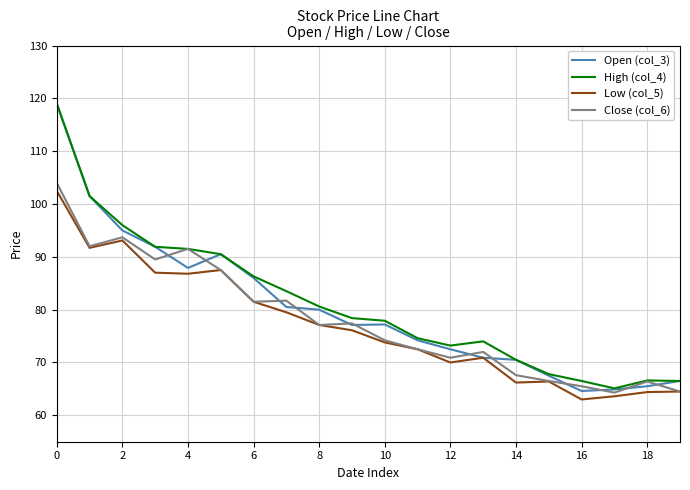

Which series has the widest spread of values?

Open (col_3)